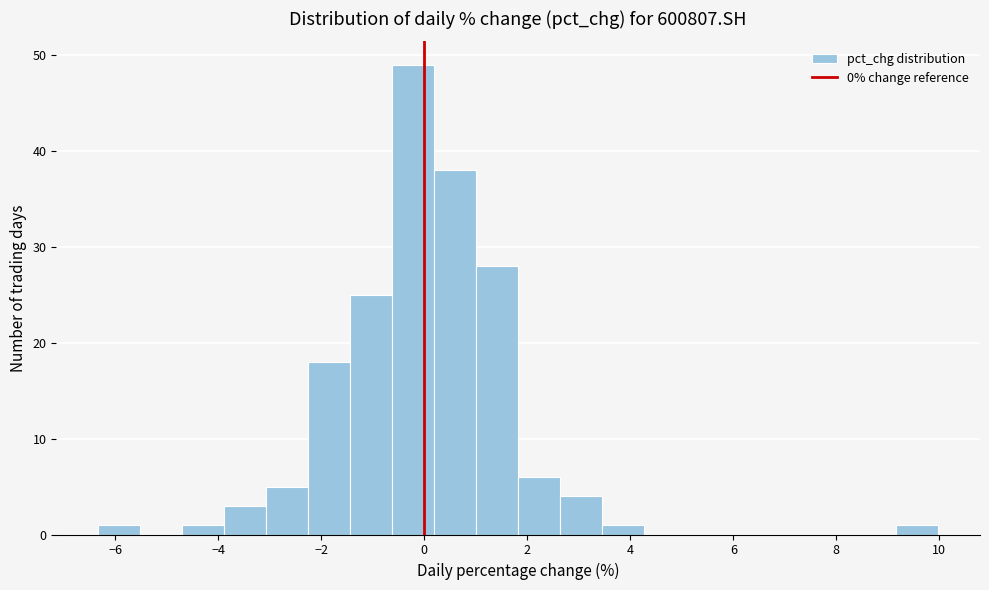

Reading left to right, transcribe this chart: for each bar, give the range it covers on the x-axis and its height. Neither the bar edges nor the heights are printed on the chart, so give them approximately, as read against the axes.

-6.4 to -5.6: 1
-5.6 to -4.8: 0
-4.8 to -3.8: 1
-3.8 to -3.0: 3
-3.0 to -2.2: 5
-2.2 to -1.4: 18
-1.4 to -0.6: 25
-0.6 to 0.2: 49
0.2 to 1.0: 38
1.0 to 1.8: 28
1.8 to 2.6: 6
2.6 to 3.4: 4
3.4 to 4.2: 1
4.2 to 5.0: 0
5.0 to 5.8: 0
5.8 to 6.8: 0
6.8 to 7.6: 0
7.6 to 8.4: 0
8.4 to 9.2: 0
9.2 to 10.0: 1